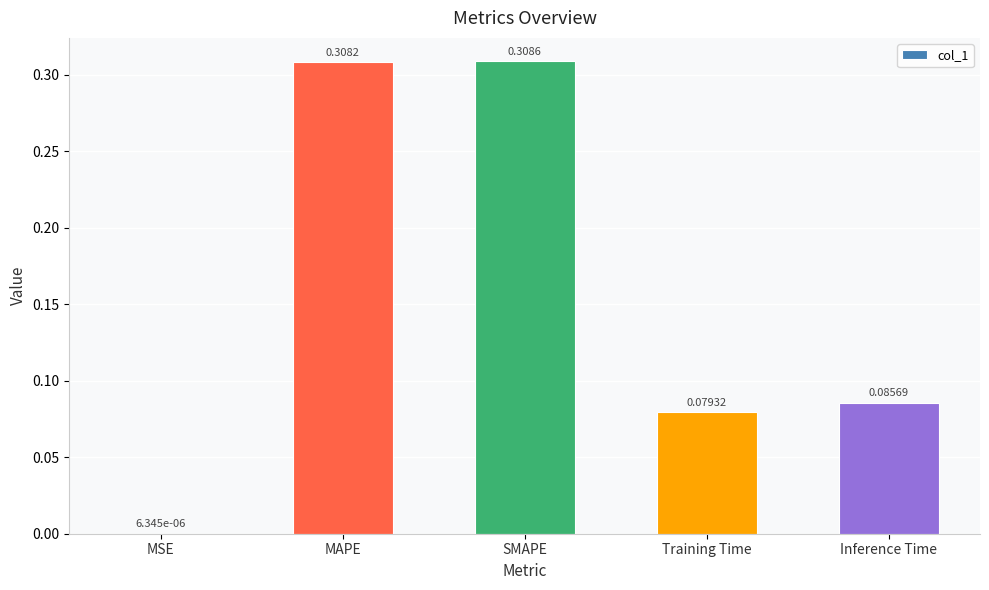

Where is the data nearest to the value 0?

MSE